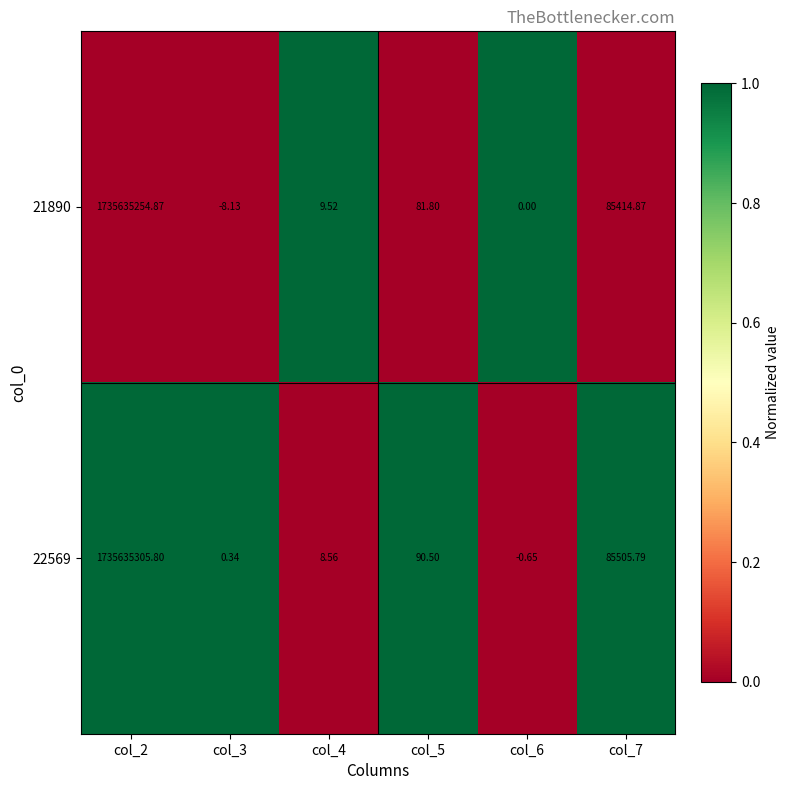

Is the value of 22569 at col_5 greater than the value of 21890 at col_4?

Yes